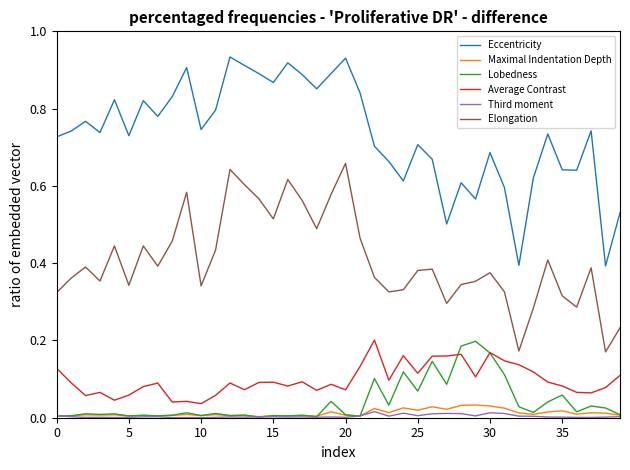

True or false: Third moment and Eccentricity cross at least once.

False